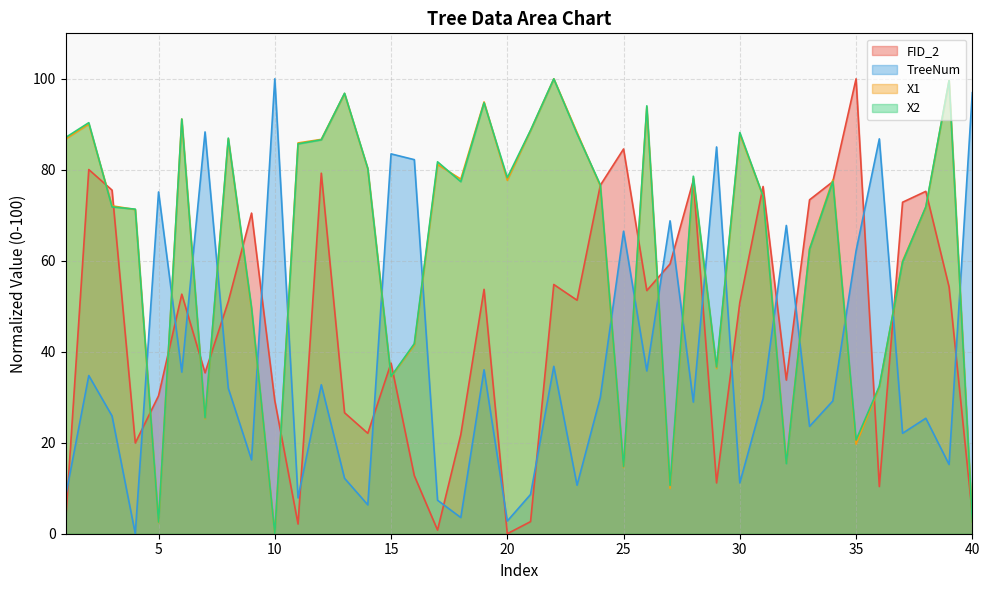

At how many categories does at least one series exceed 85?

20